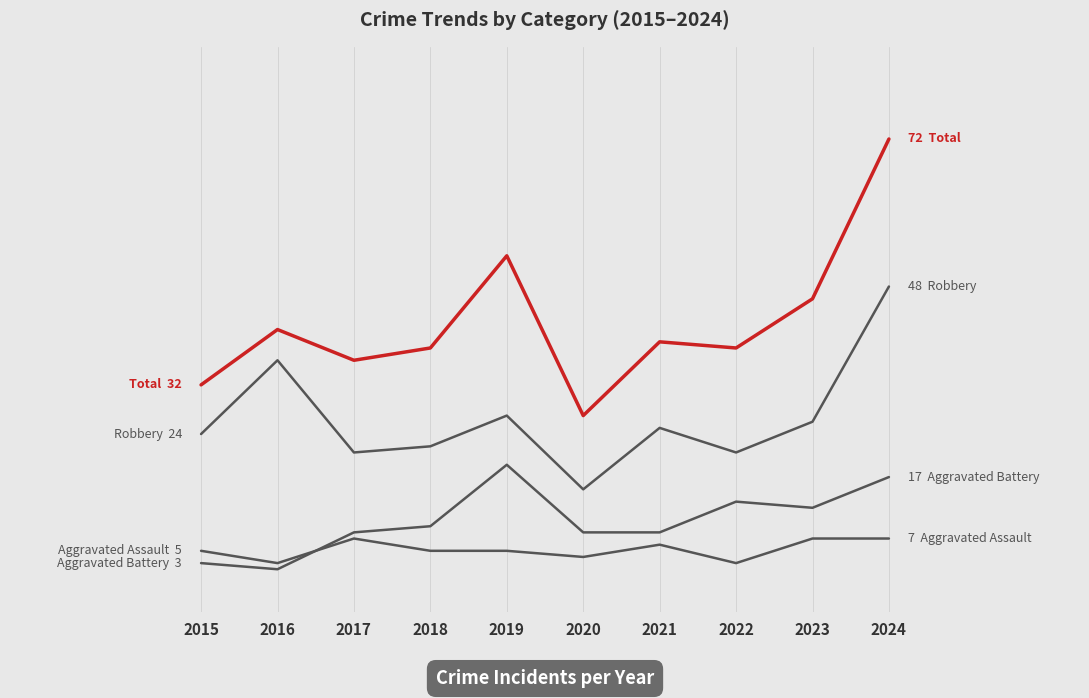

Is this an area chart (filled region under the line)?

No